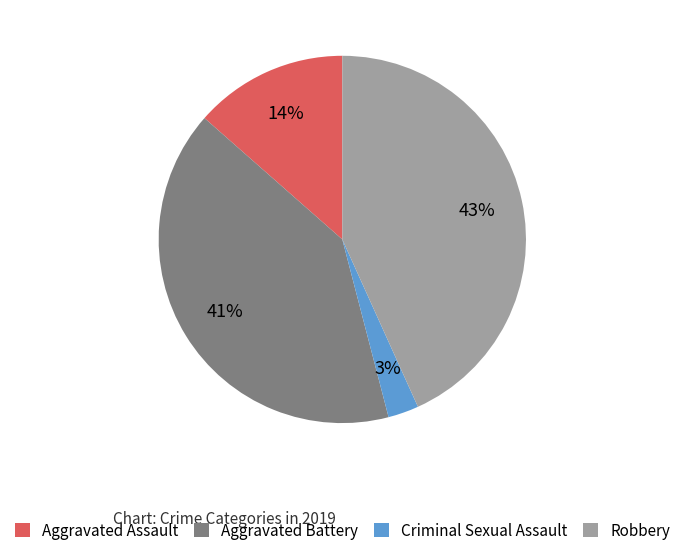

Rank the categories by value from lowest to highest.

Criminal Sexual Assault, Aggravated Assault, Aggravated Battery, Robbery